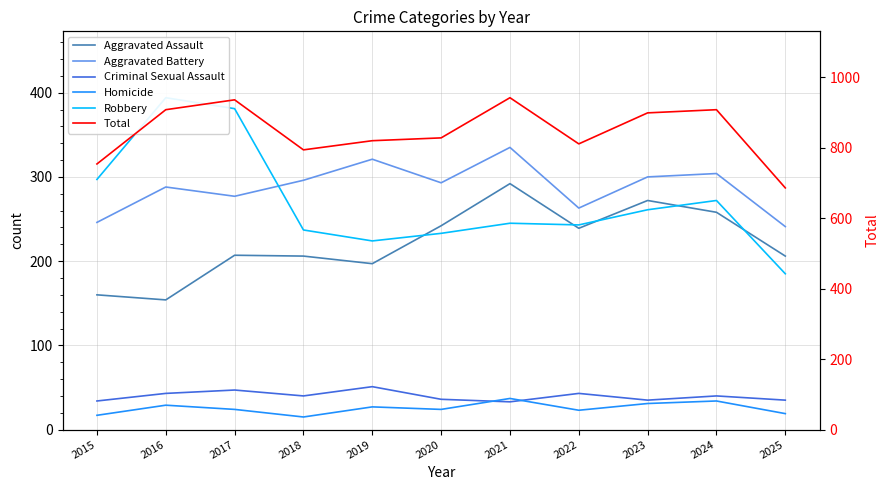

Reading left to right, what are all the values shown in this chart?

Aggravated Assault: 2015=160	2016=154	2017=207	2018=206	2019=197	2020=242	2021=292	2022=239	2023=272	2024=258	2025=206
Aggravated Battery: 2015=246	2016=288	2017=277	2018=296	2019=321	2020=293	2021=335	2022=263	2023=300	2024=304	2025=241
Criminal Sexual Assault: 2015=34	2016=43	2017=47	2018=40	2019=51	2020=36	2021=33	2022=43	2023=35	2024=40	2025=35
Homicide: 2015=17	2016=29	2017=24	2018=15	2019=27	2020=24	2021=37	2022=23	2023=31	2024=34	2025=19
Robbery: 2015=297	2016=394	2017=381	2018=237	2019=224	2020=233	2021=245	2022=243	2023=261	2024=272	2025=185
Total: 2015=754	2016=908	2017=936	2018=794	2019=820	2020=828	2021=942	2022=811	2023=899	2024=908	2025=686